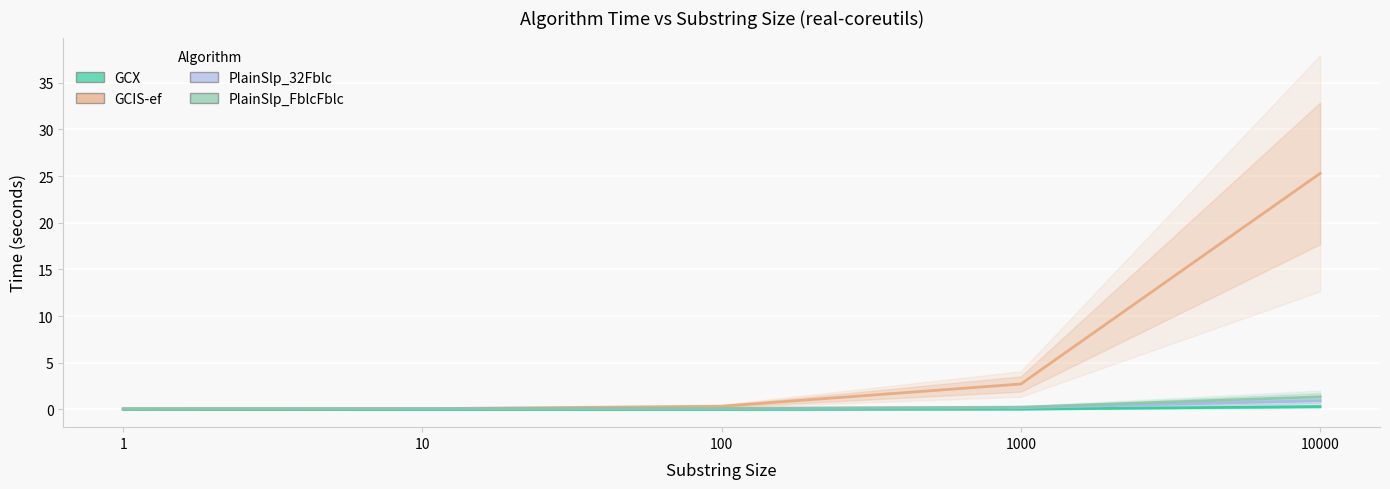

At which category is the sum across all series the highest?

10000